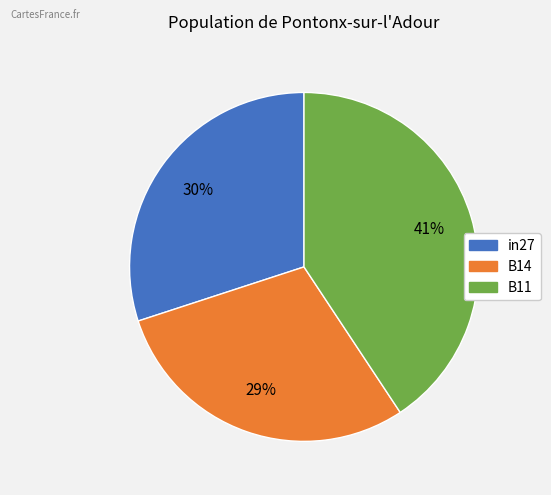

How many slices are in this pie chart?

3